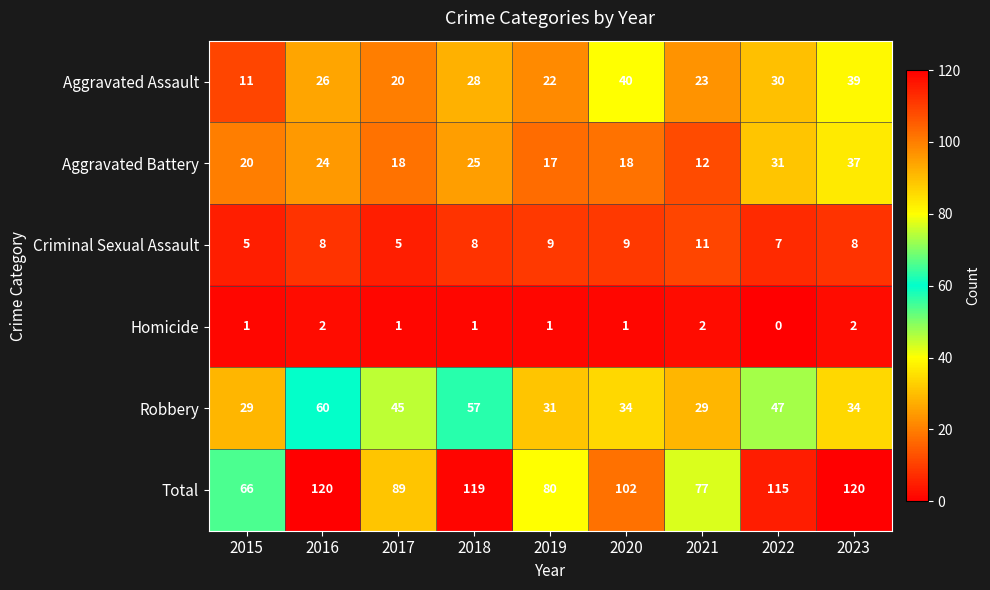

Which series changed the most between 2015 and 2021?

Aggravated Assault